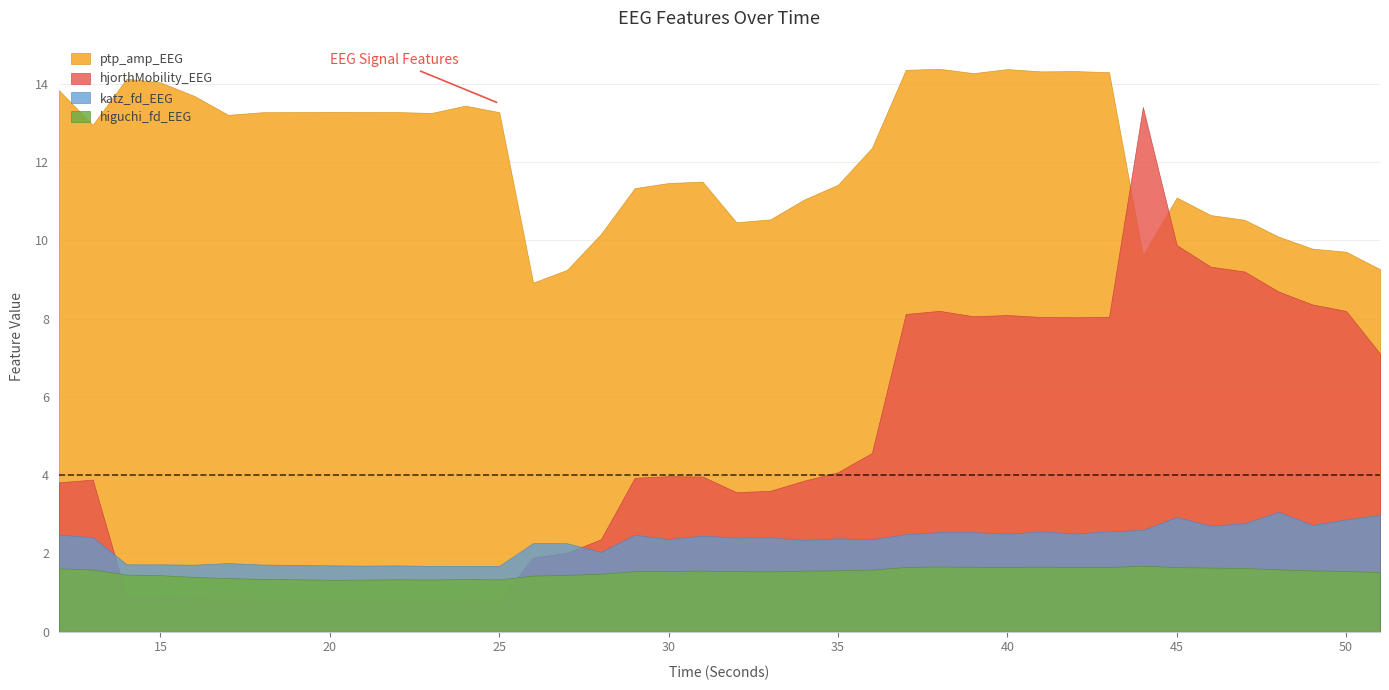

What is the spread (max minus min) of values at 12?

12.2